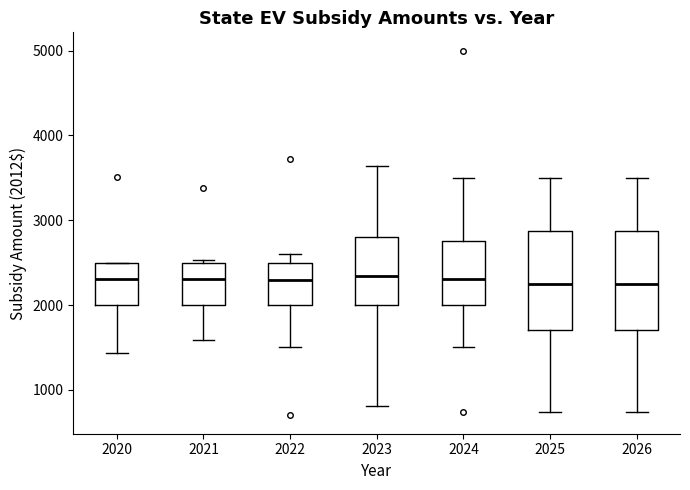

Reading left to right, transcribe this box plot: for each box, give where its median line is, the range the box spans, and where its two whiskers end, as read against the y-axis. The values are not printed on the chart, so give them approximately, as read against the axis.

2020: median 2300, box 2000 to 2500, whiskers 1400 to 2500
2021: median 2300, box 2000 to 2500, whiskers 1600 to 2500
2022: median 2300, box 2000 to 2500, whiskers 1500 to 2600
2023: median 2300, box 2000 to 2800, whiskers 800 to 3600
2024: median 2300, box 2000 to 2800, whiskers 1500 to 3500
2025: median 2300, box 1700 to 2900, whiskers 700 to 3500
2026: median 2300, box 1700 to 2900, whiskers 700 to 3500